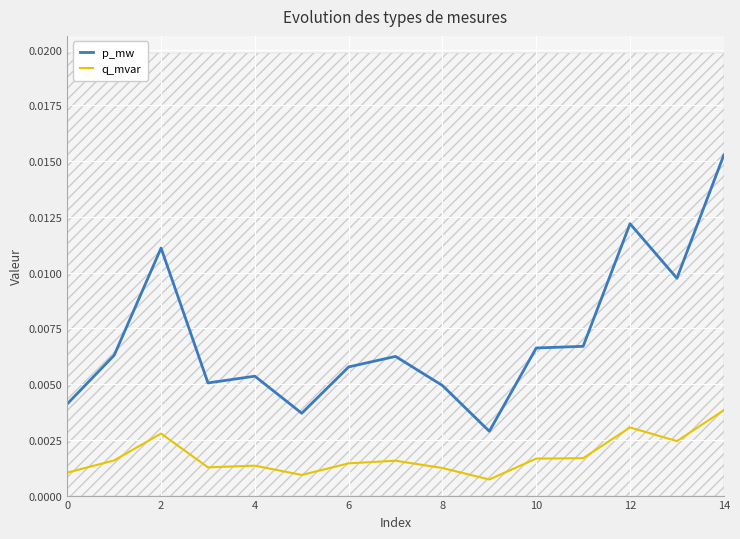

True or false: q_mvar and p_mw intersect in this chart.

False